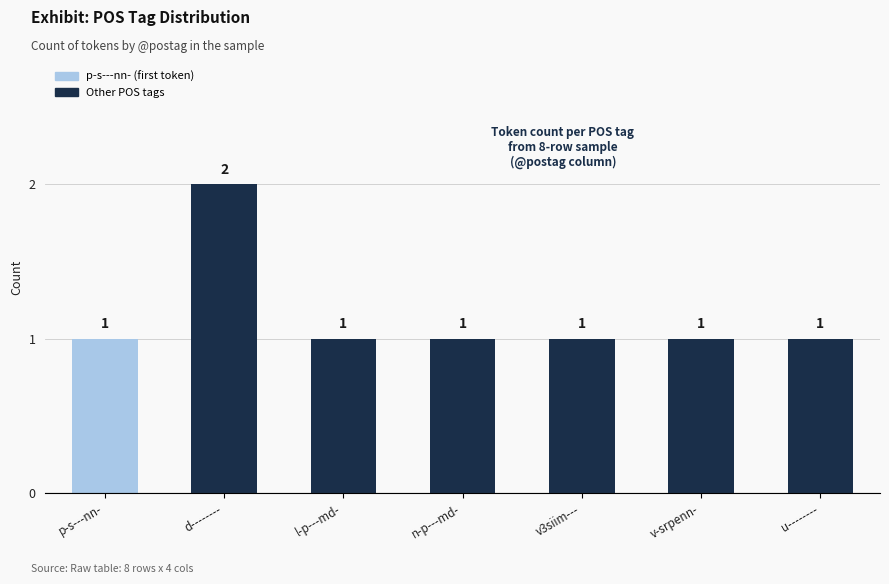

How many data points are above 1?

1